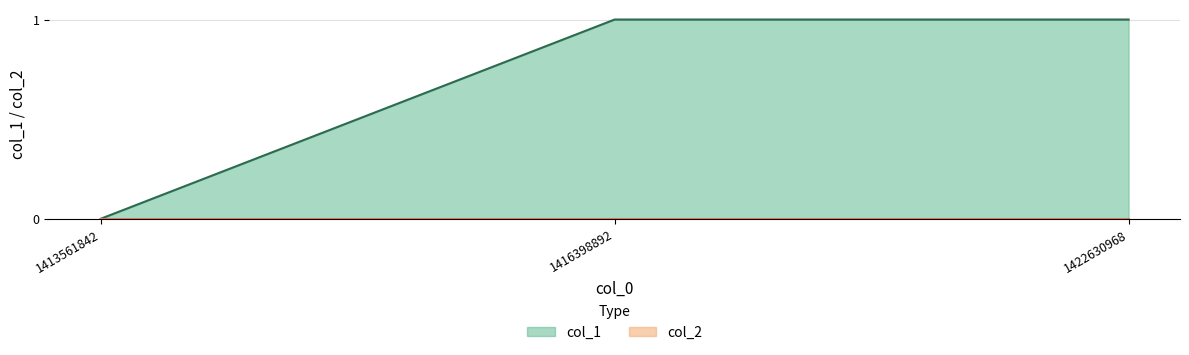

The value at 1422630968 is 1. True or false?

True